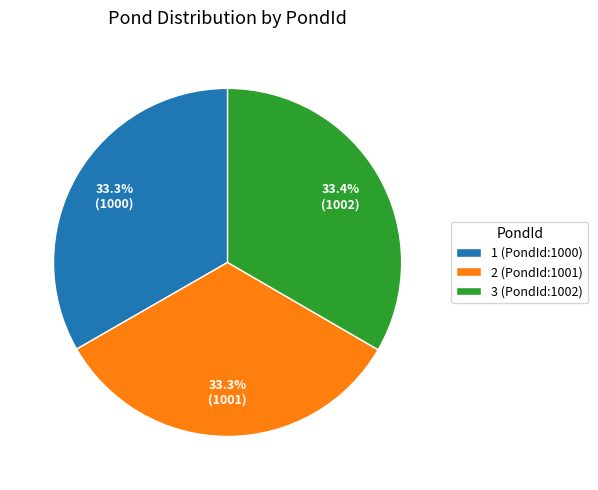

What is the ratio of the value at 1 (PondId:1000) to the value at 2 (PondId:1001)?

1.0